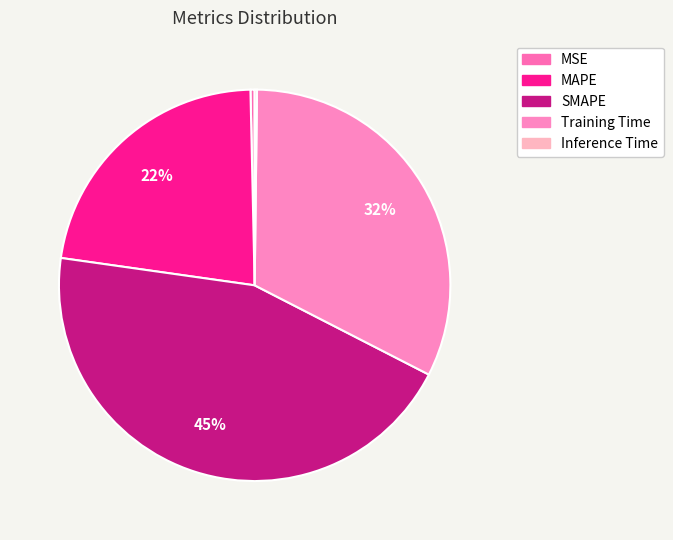

To the nearest percent, what percentage of the pie is MAPE?

22%